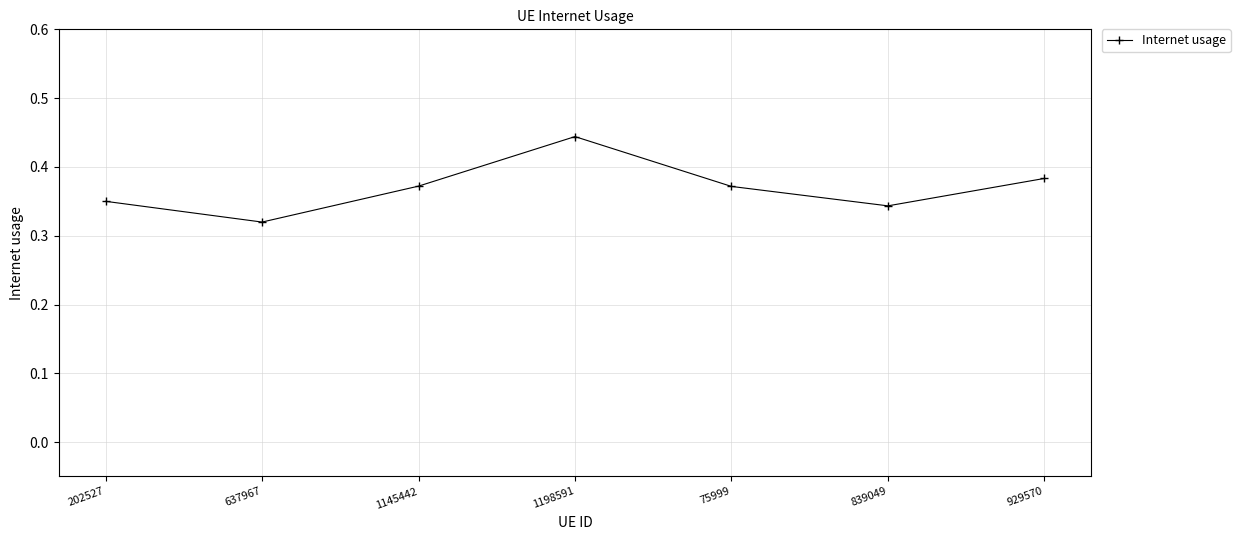

True or false: there are more than 0 points higher than both neighbors.

True